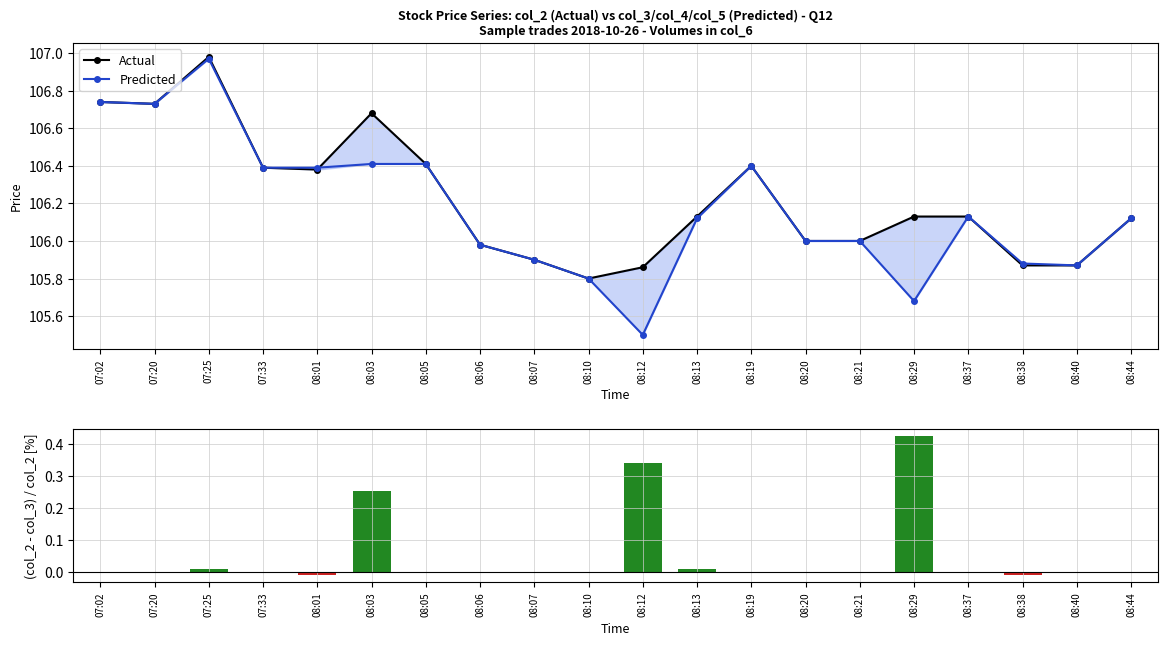

How many values in the (Actual-Predicted)/Actual series exceed 0?

5